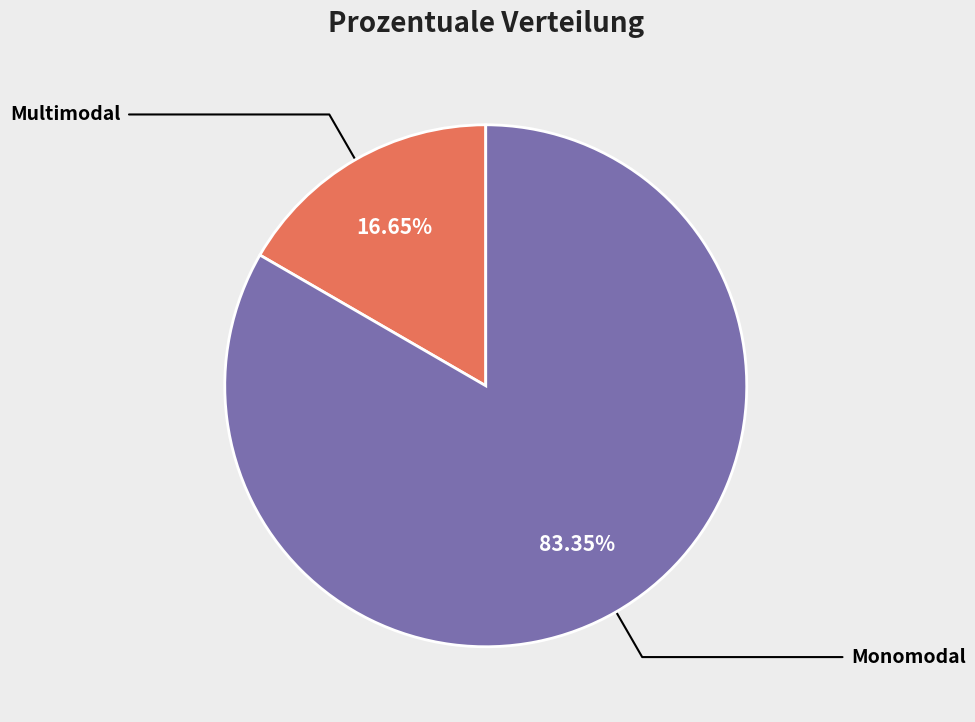

To the nearest percent, what portion does Monomodal represent?

83%